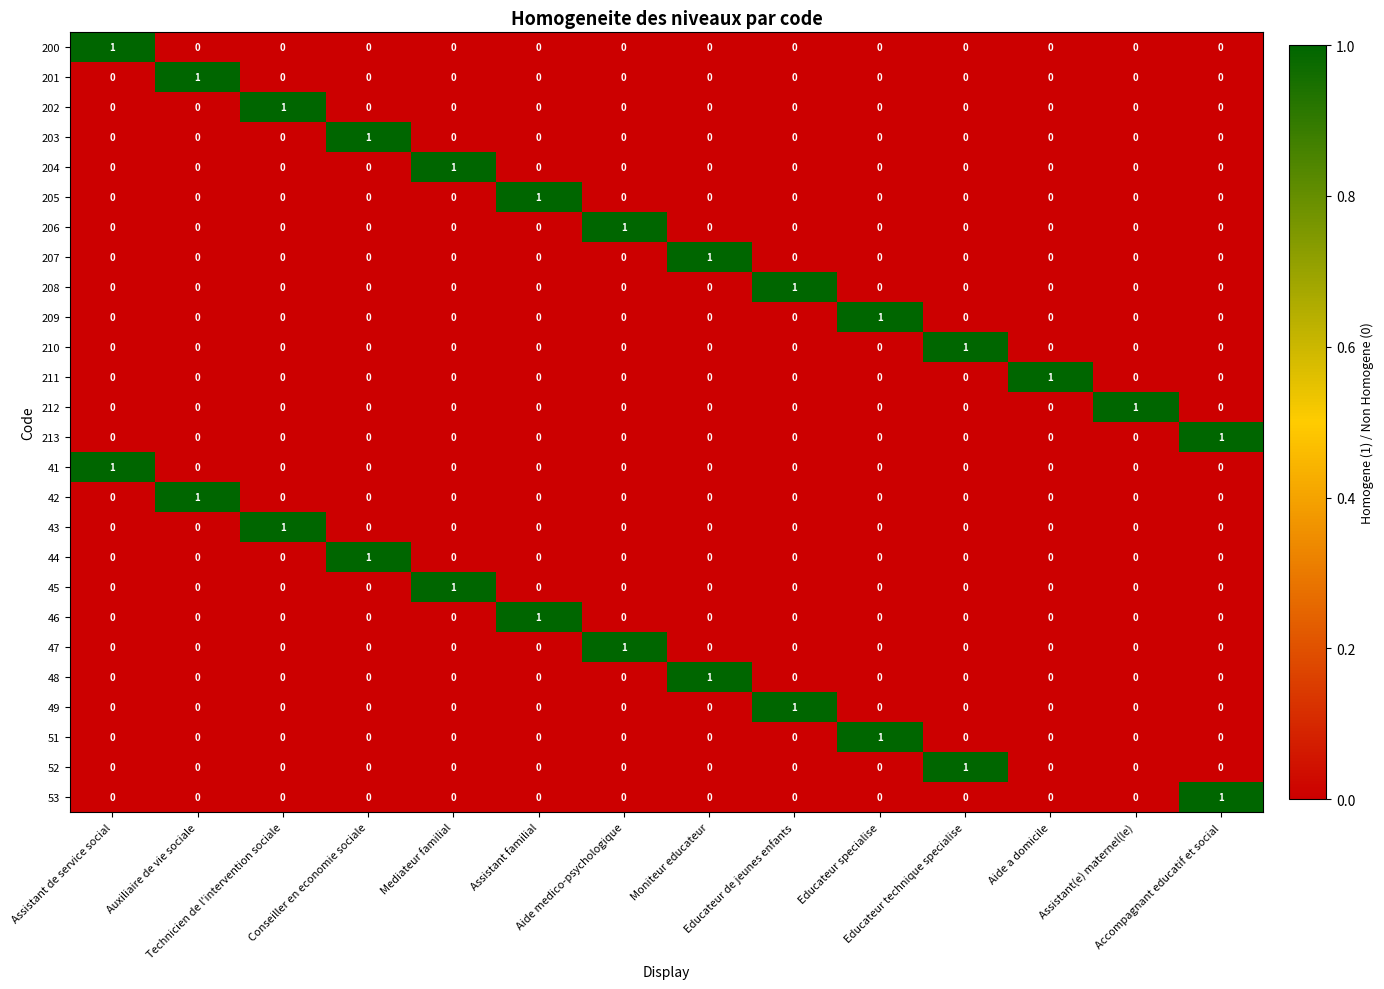

How many 49 values are between 0 and 1?

14